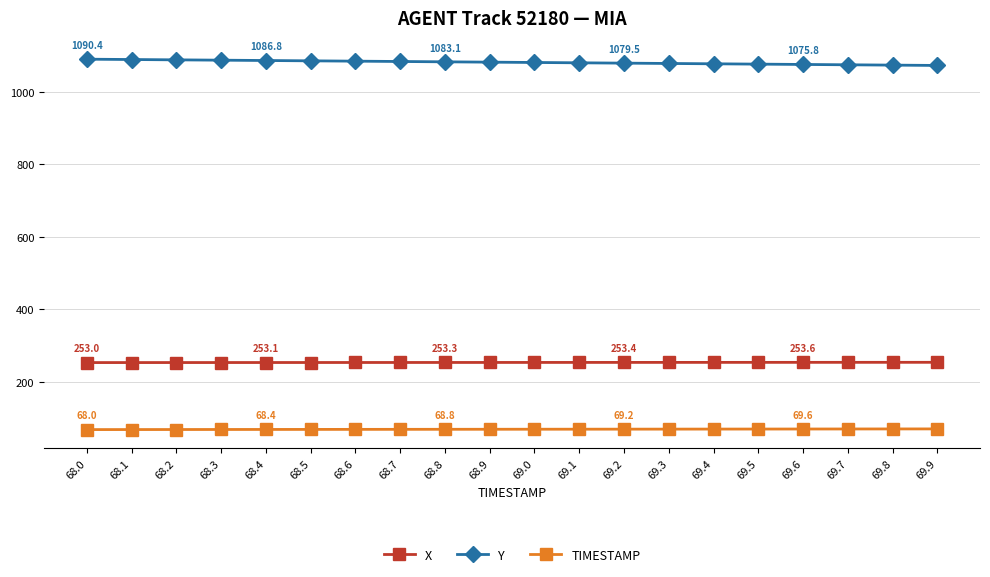

What is the label of the 6th point from the left?

68.5